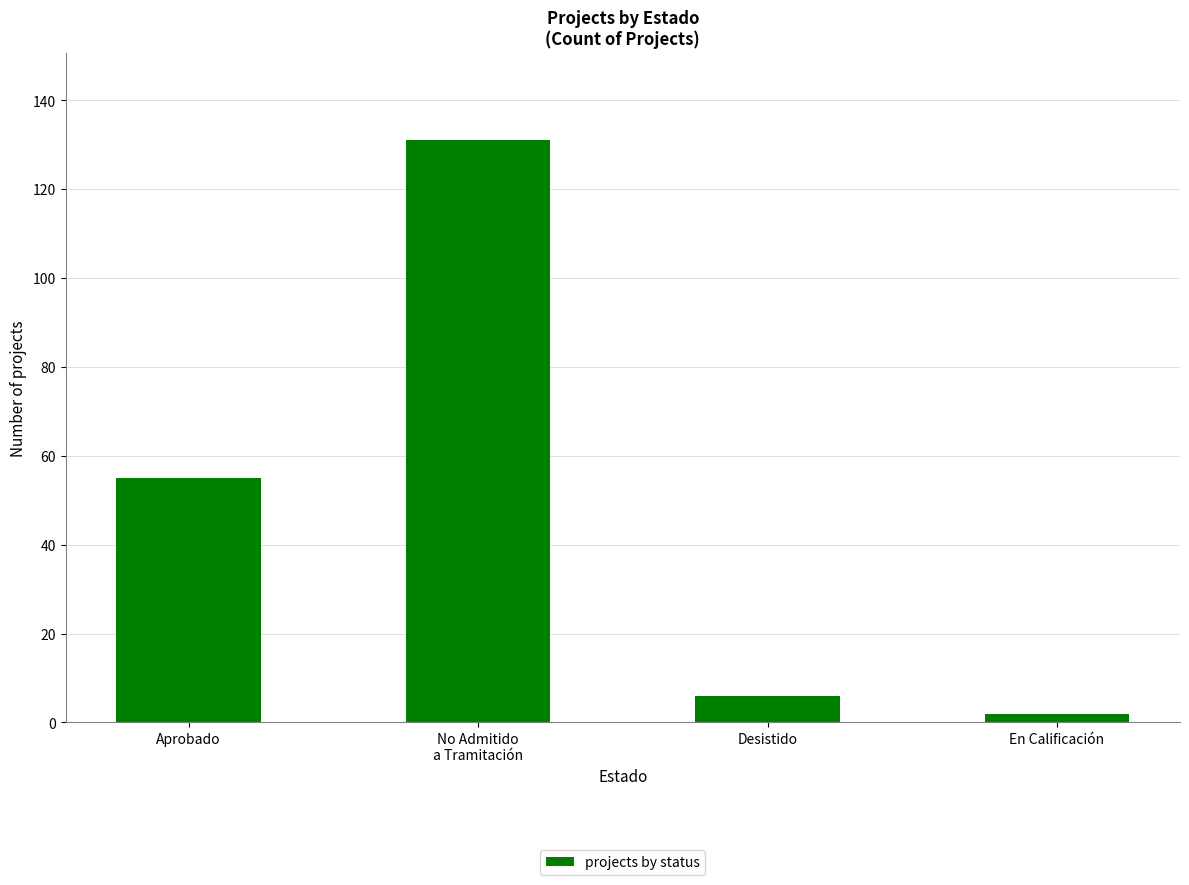

List the labels in order of value, largest first.

No Admitido
a Tramitación, Aprobado, Desistido, En Calificación